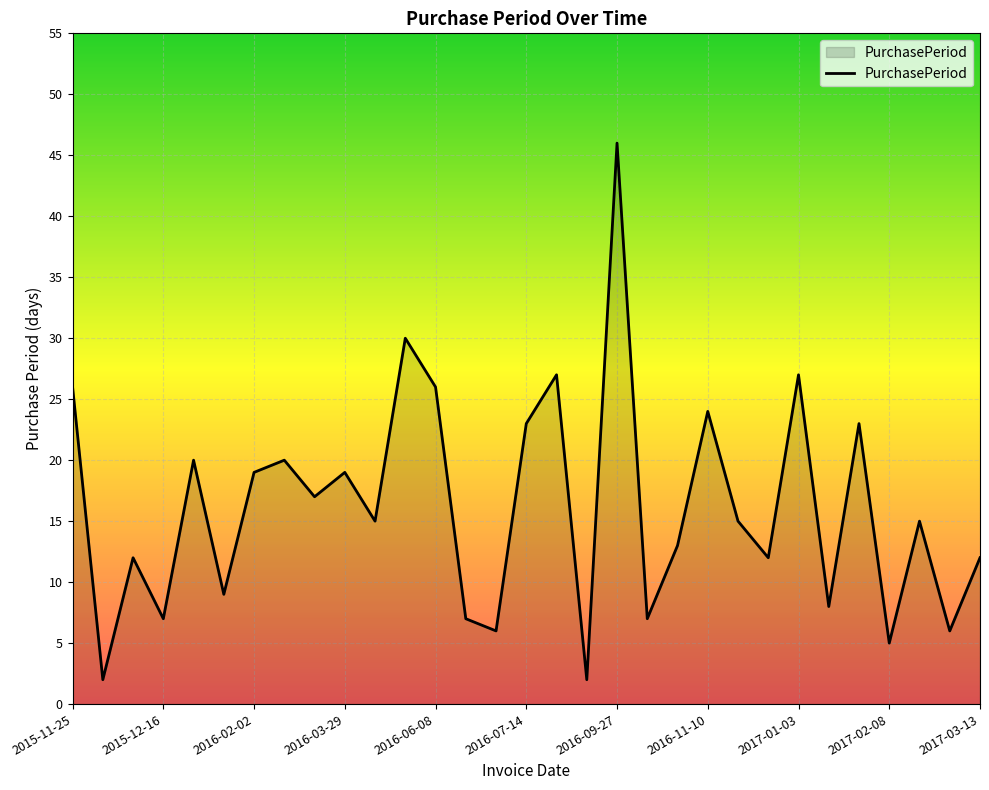

What is the difference between the maximum and minimum values?

44